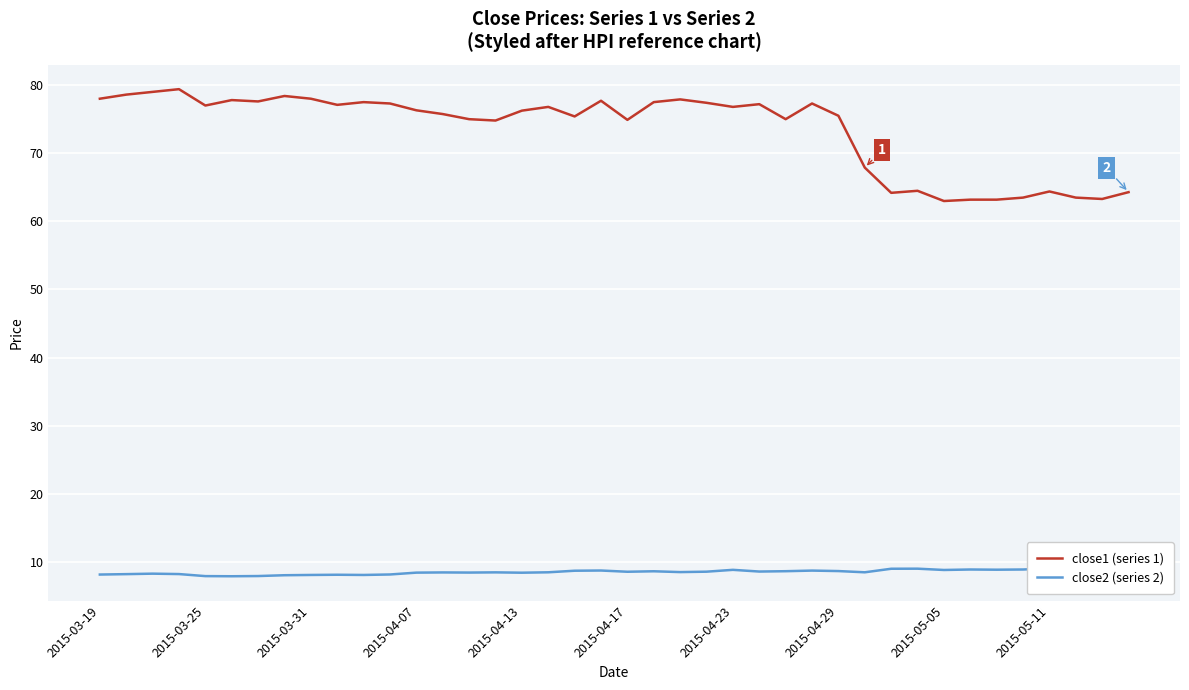

True or false: close1 (series 1) has a value of 35.3 at 2015-04-29.

False